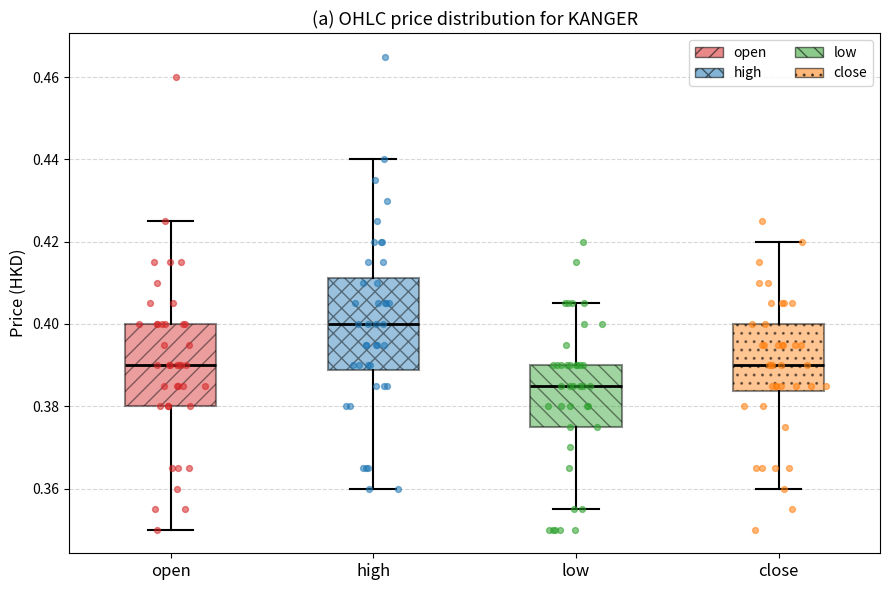

Comparing the boxes themselves (not the whiskers), which one is the tallest?

high